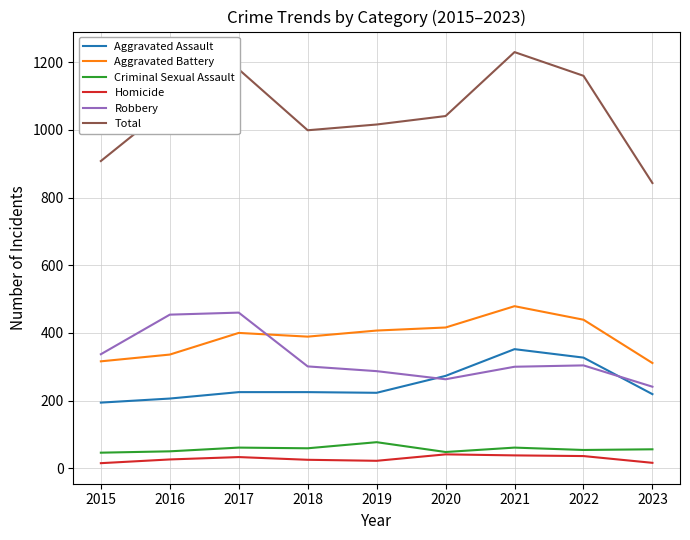

Between 2018 and 2023, which series saw the biggest shift?

Total